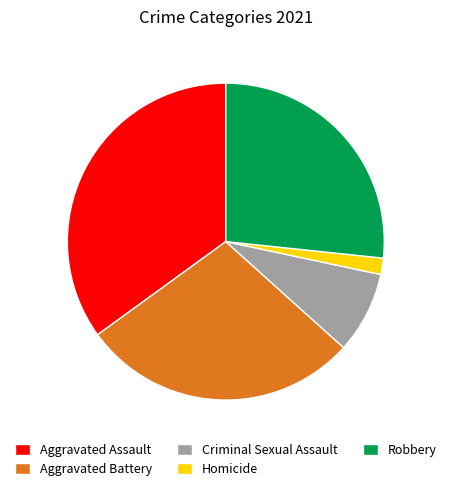

Which slice is the smallest?

Homicide